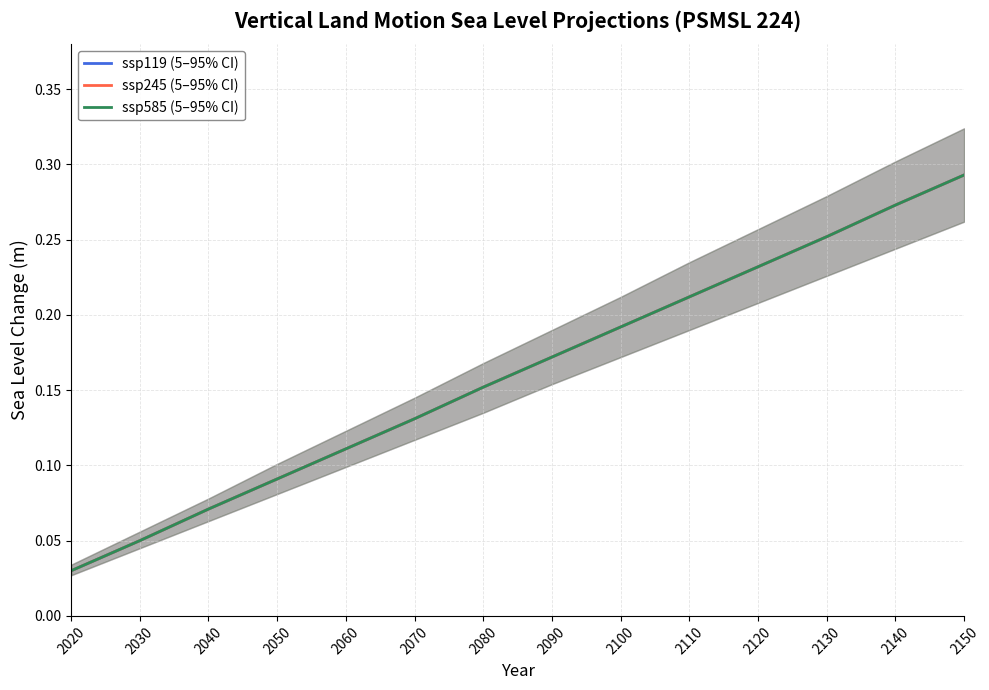

What is the highest value of the ssp119 (5–95% CI) series?

0.3